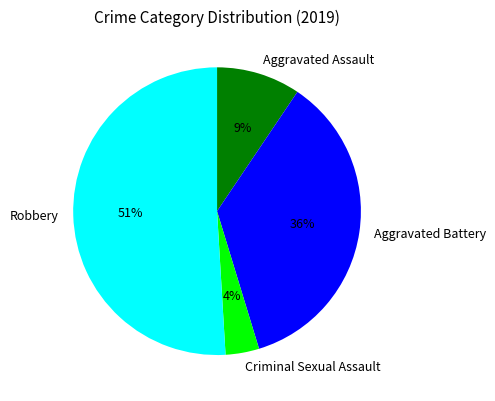

Is the sum of Aggravated Battery and Robbery greater than half?

Yes